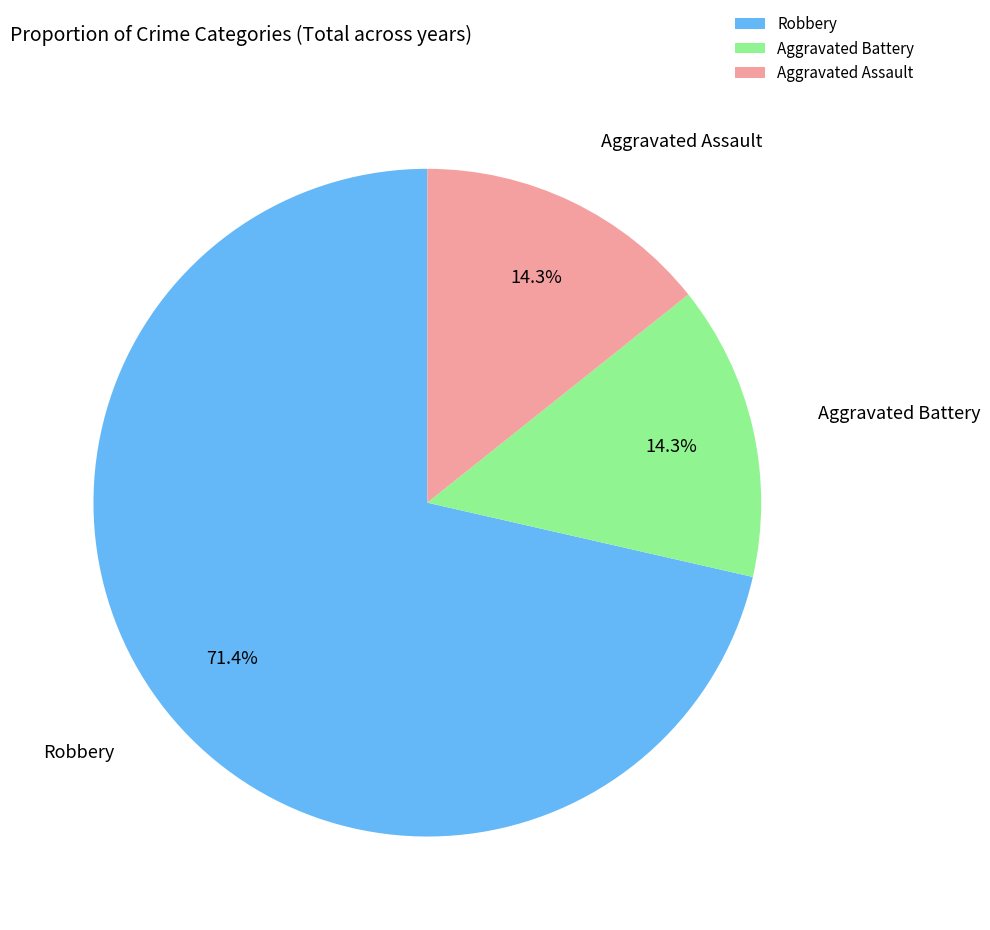

To the nearest percent, what is the difference between the largest and smallest slice percentages?

57%